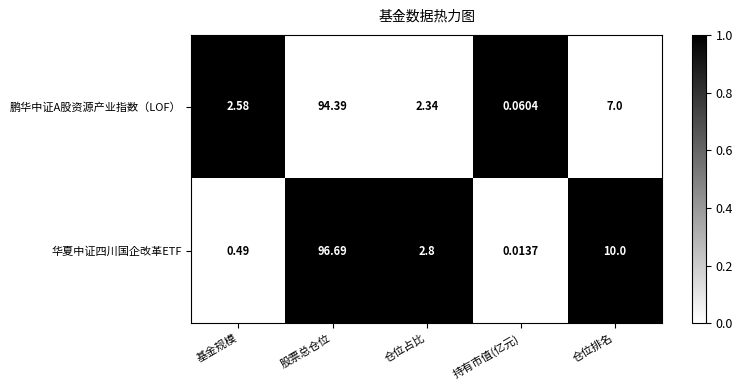

List the series in order of their overall mean, lowest first.

鹏华中证A股资源产业指数（LOF）, 华夏中证四川国企改革ETF